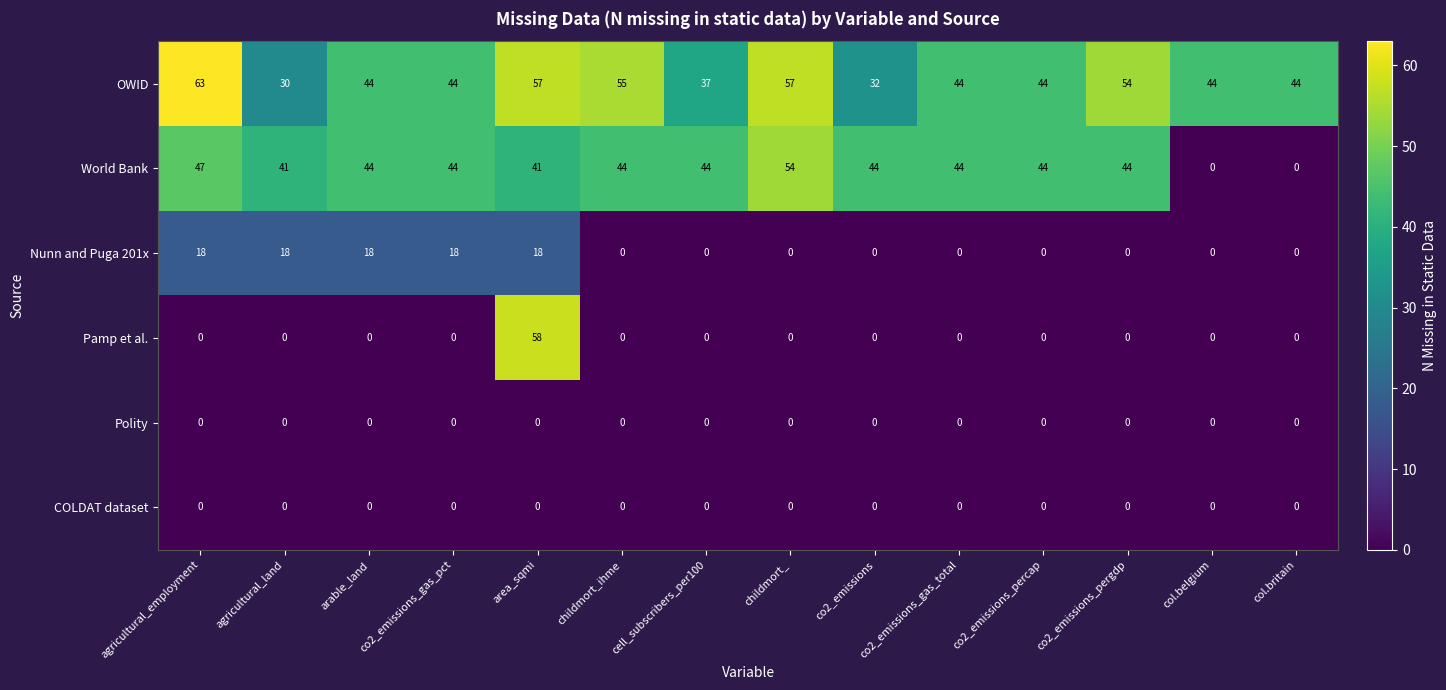

What is the approximate value of OWID at agricultural_land, to the nearest 5?

30